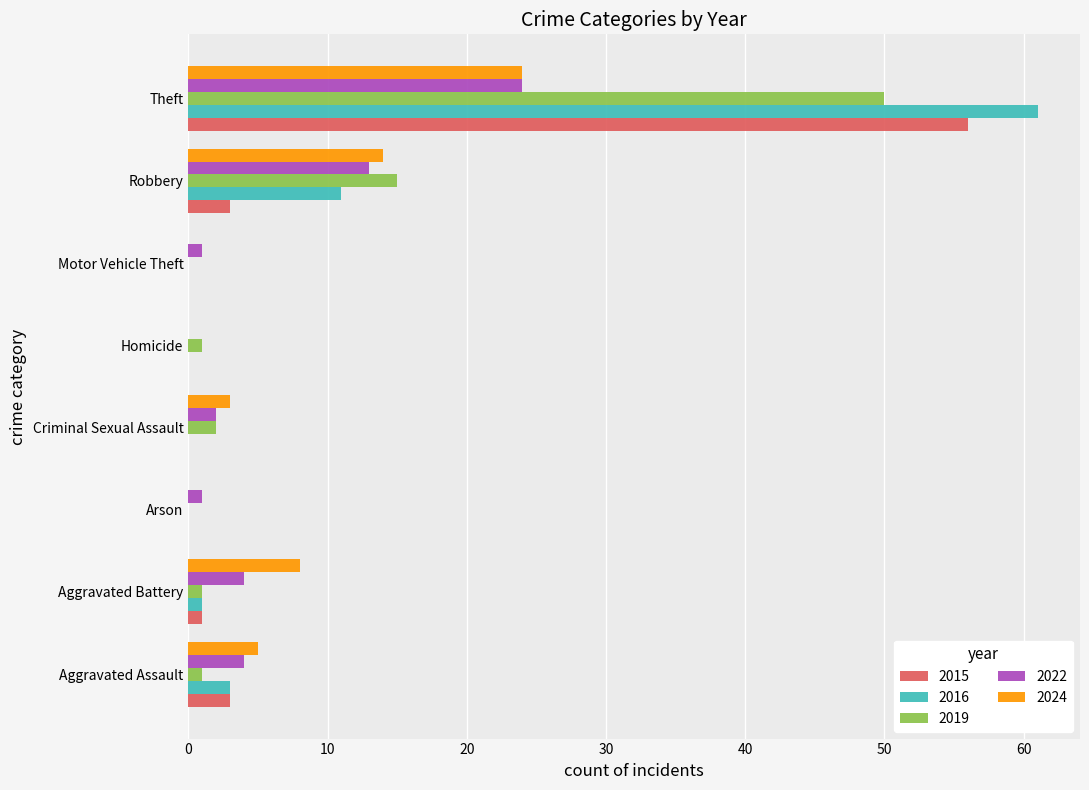

Which label corresponds to the largest value in the chart?

Theft